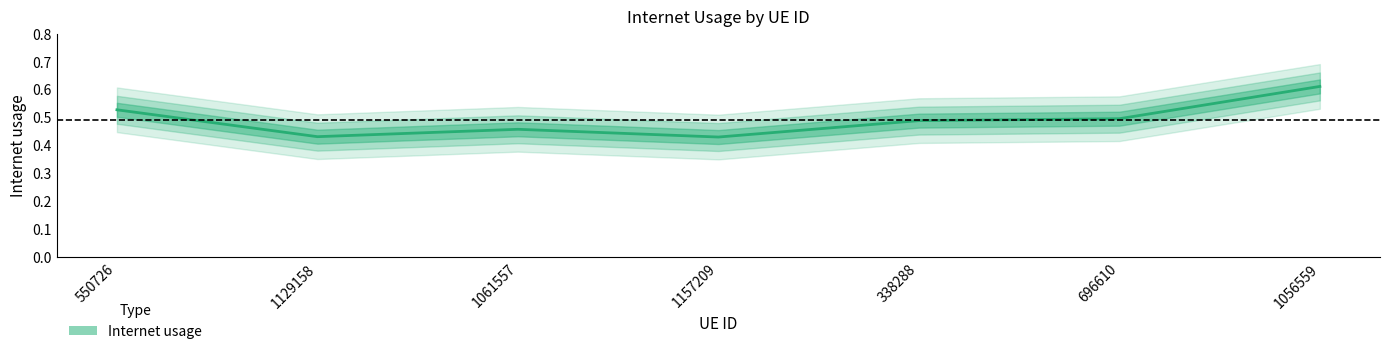

How many values are between 0 and 1?

7